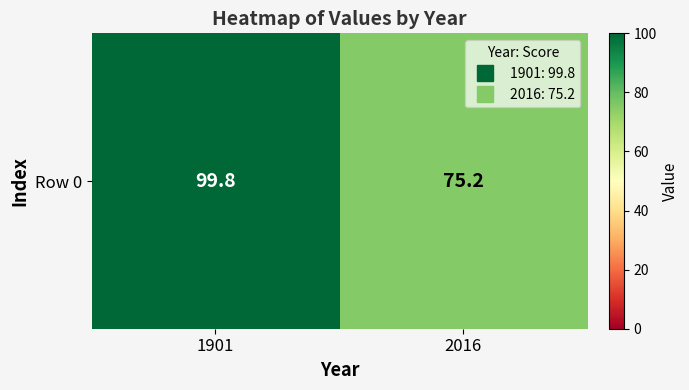

Rank the categories by value from lowest to highest.

2016, 1901